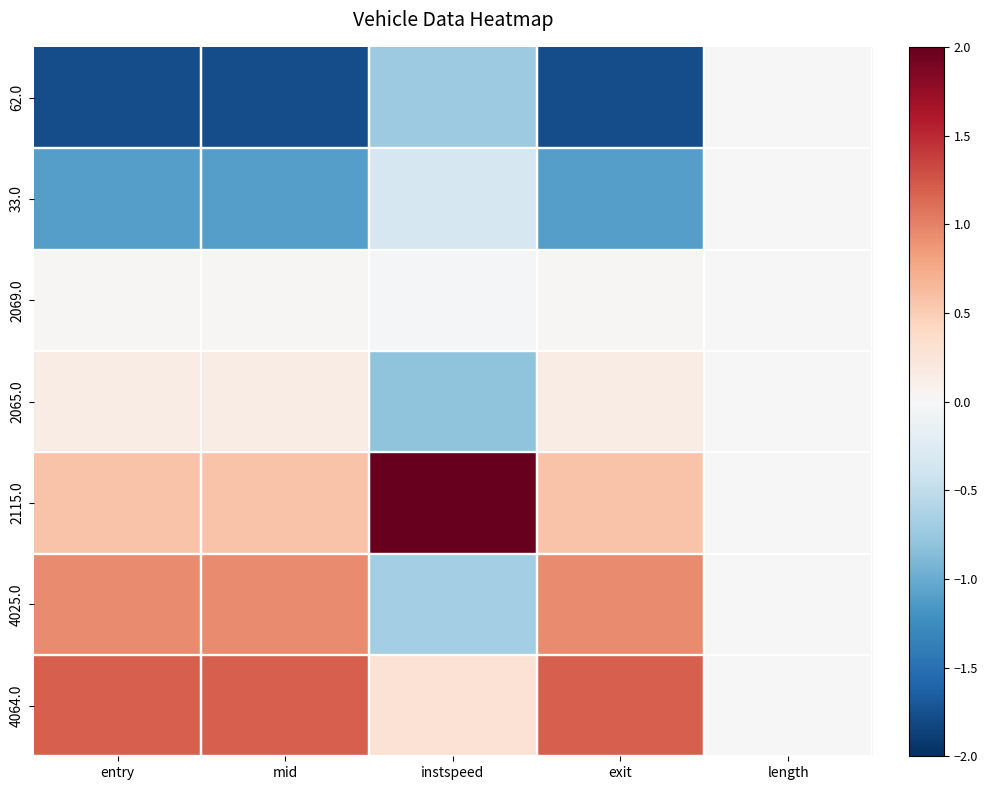

At how many categories does at least one series exceed 0?

4